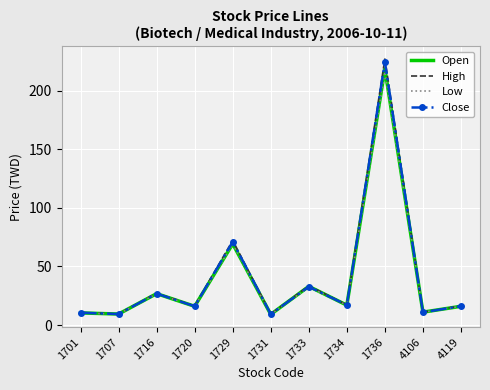

The Low series shows 9.3 at 1707. True or false?

True